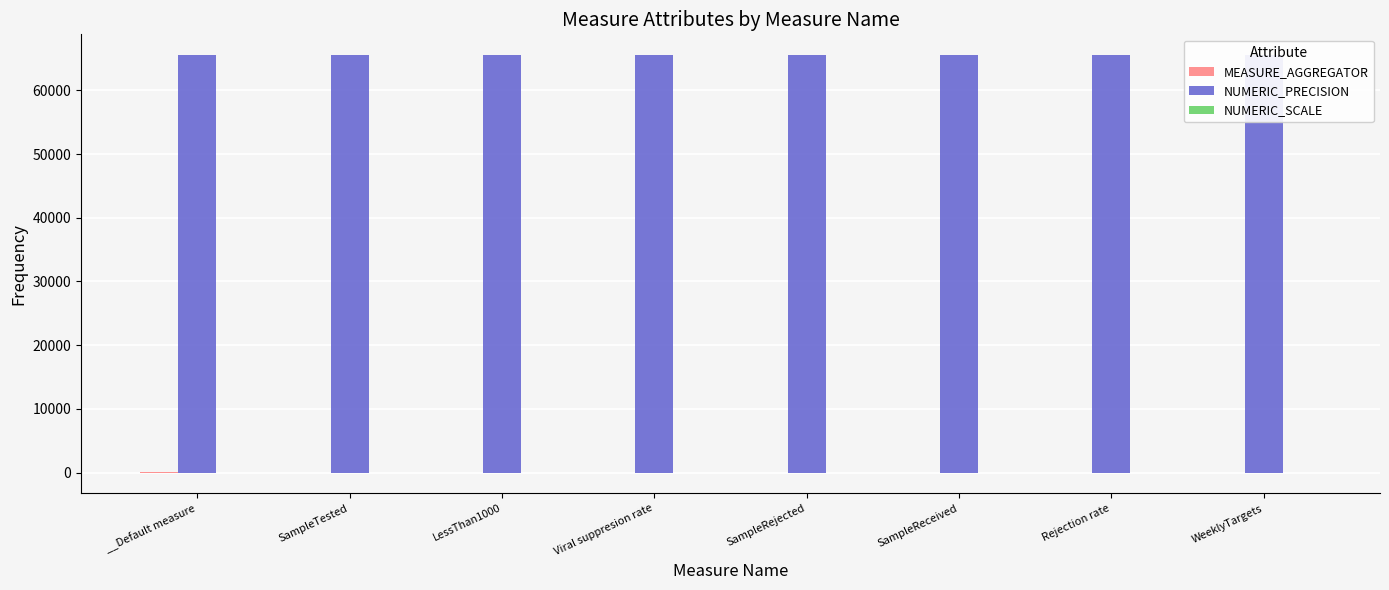

What is the lowest value of the NUMERIC_PRECISION series?

65535